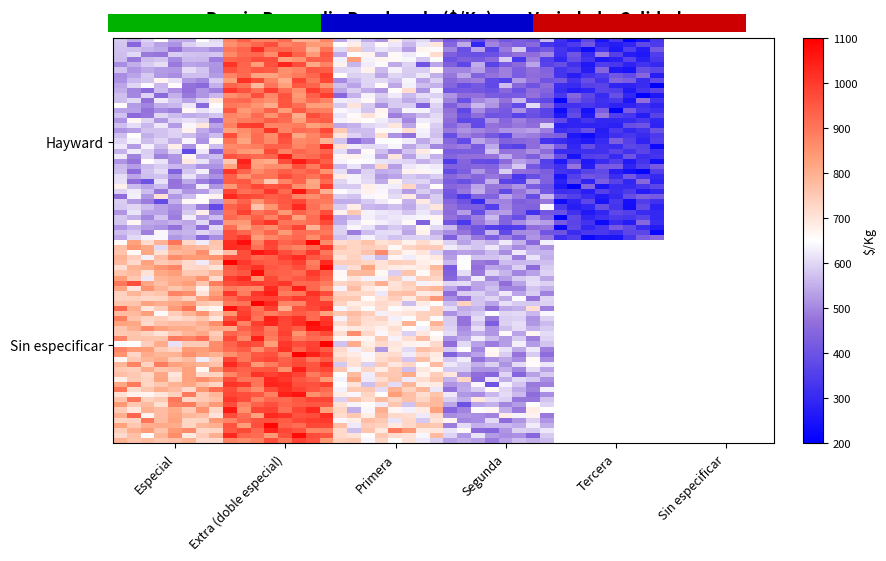

Which label corresponds to the largest value in the chart?

Extra (doble especial)